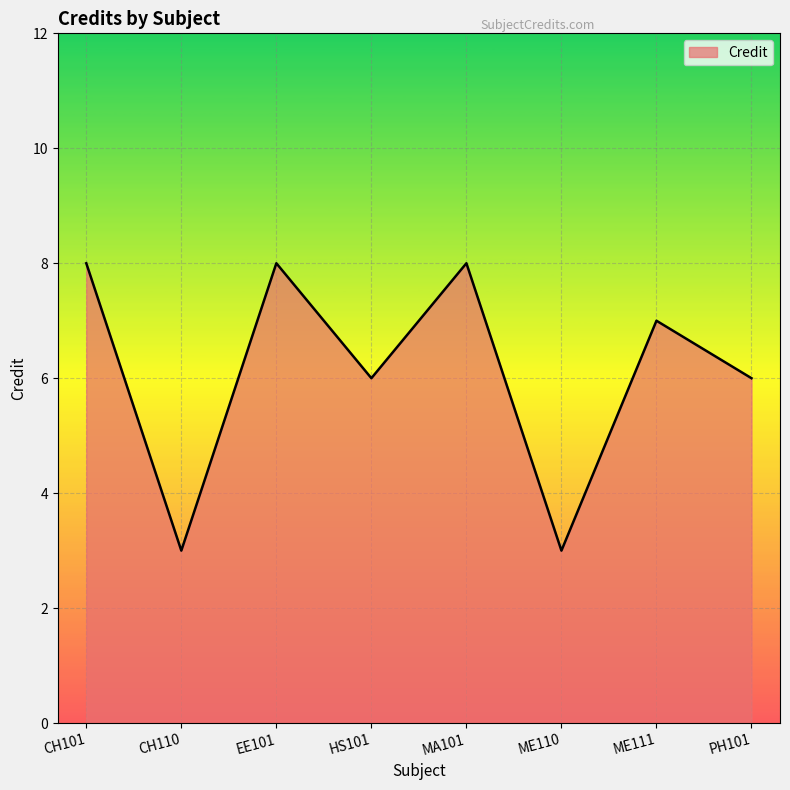

Reading left to right, list all the values displayed in this chart.

8	3	8	6	8	3	7	6